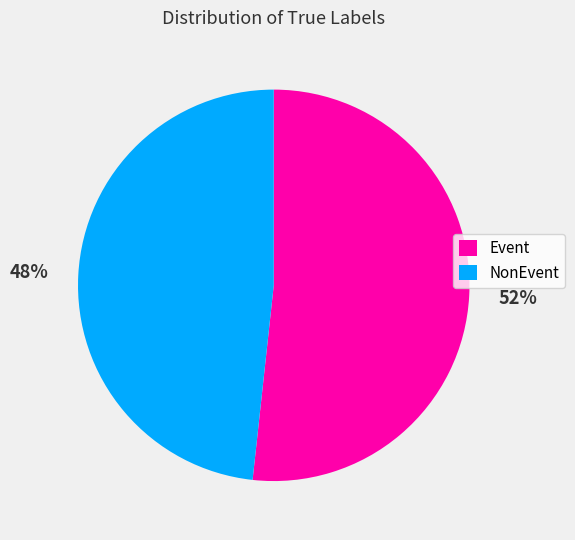

True or false: NonEvent accounts for 48% of the total.

True